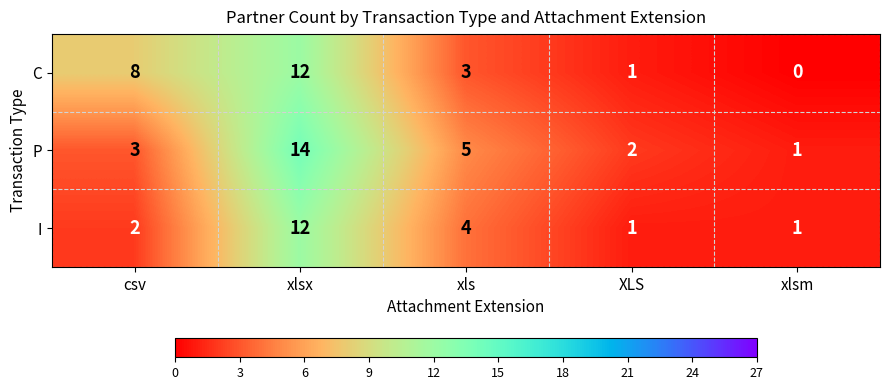

What is the total value across all series at xlsm?

2